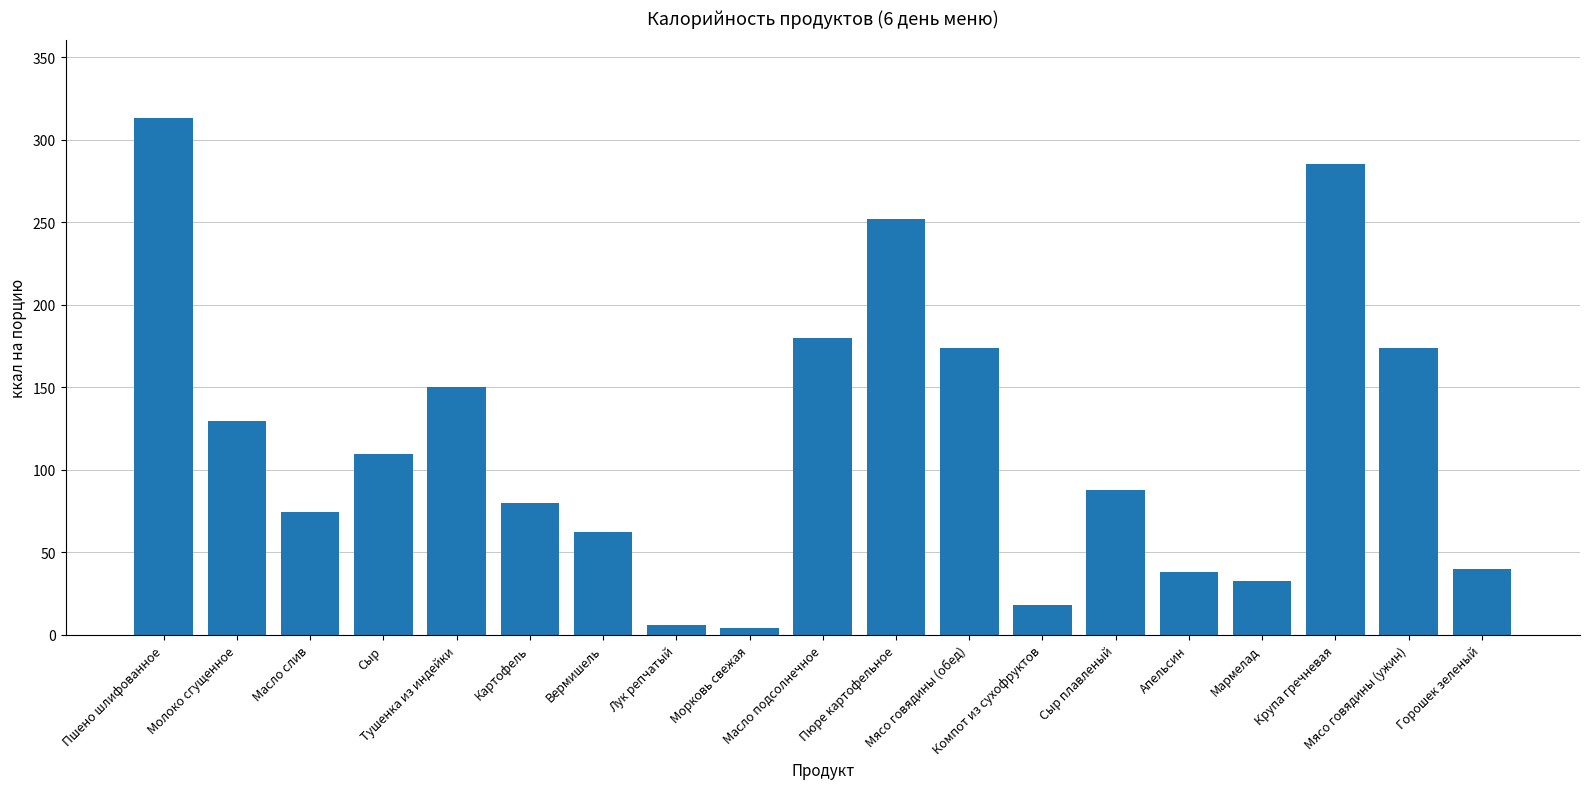

What is the value of the 1st bar from the left?

313.2